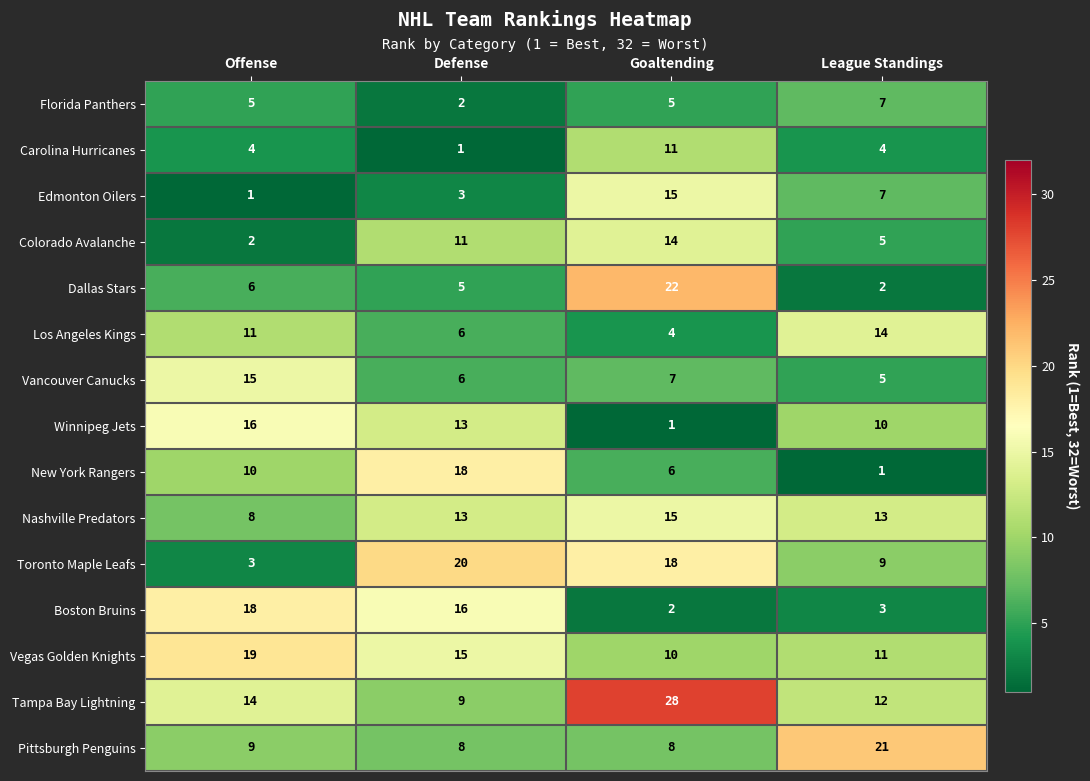

Rank the series at Offense from lowest to highest value.

Edmonton Oilers, Colorado Avalanche, Toronto Maple Leafs, Carolina Hurricanes, Florida Panthers, Dallas Stars, Nashville Predators, Pittsburgh Penguins, New York Rangers, Los Angeles Kings, Tampa Bay Lightning, Vancouver Canucks, Winnipeg Jets, Boston Bruins, Vegas Golden Knights